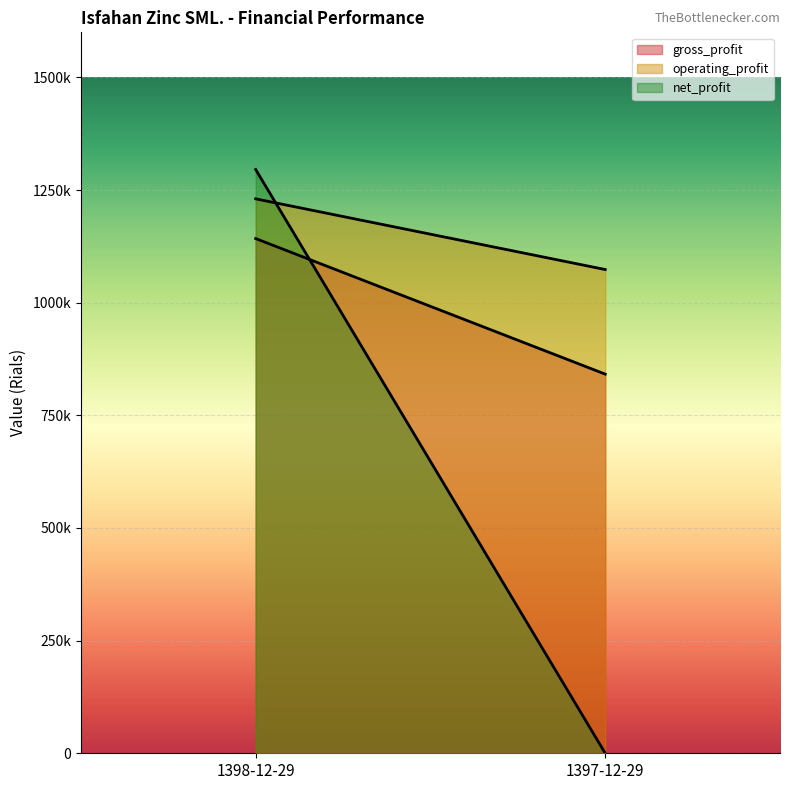

What is the average value of the operating_profit series?

1152024